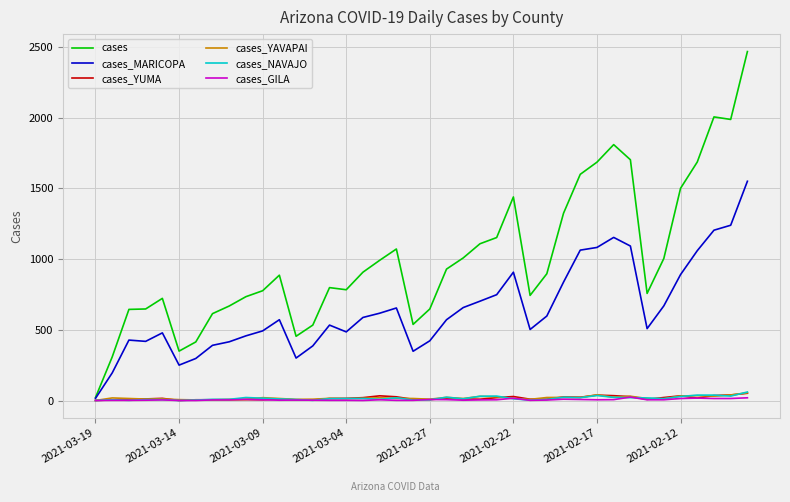

What is the greatest value displayed?

2468